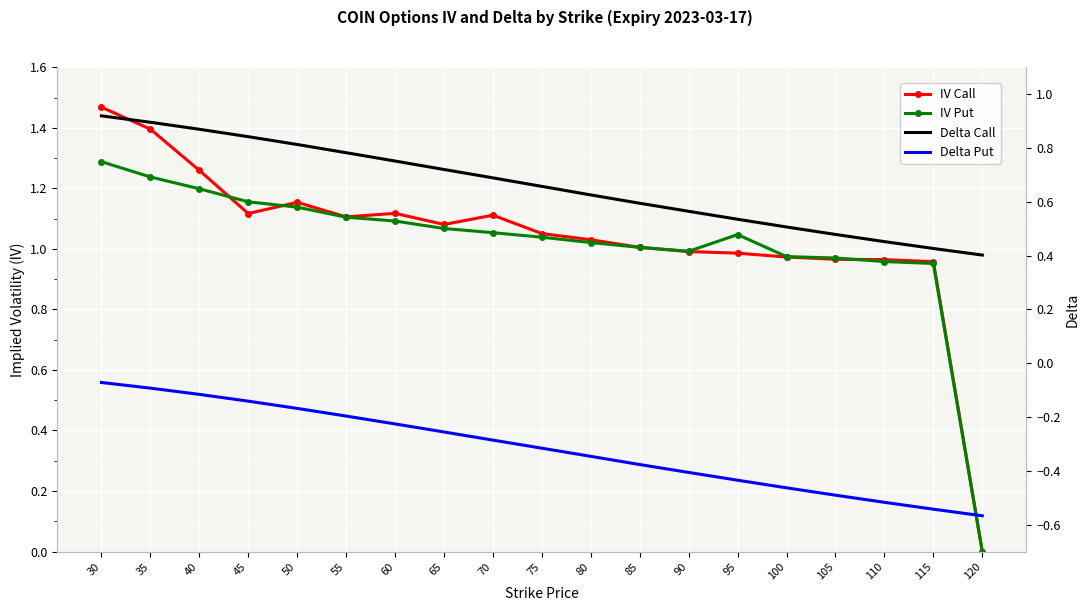

Which label corresponds to the largest value in the chart?

30